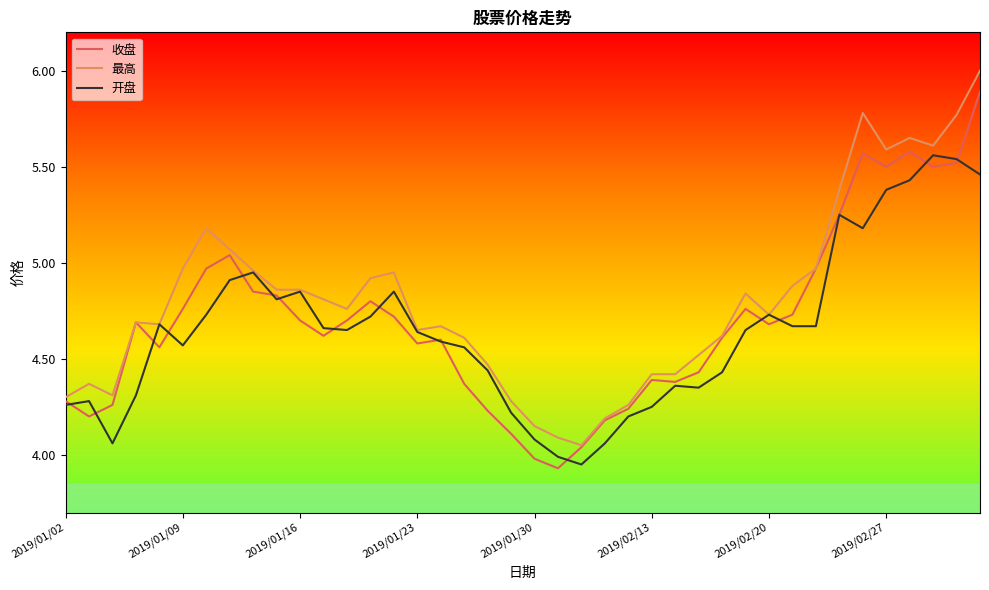

List the series in order of their peak value, lowest first.

开盘, 收盘, 最高